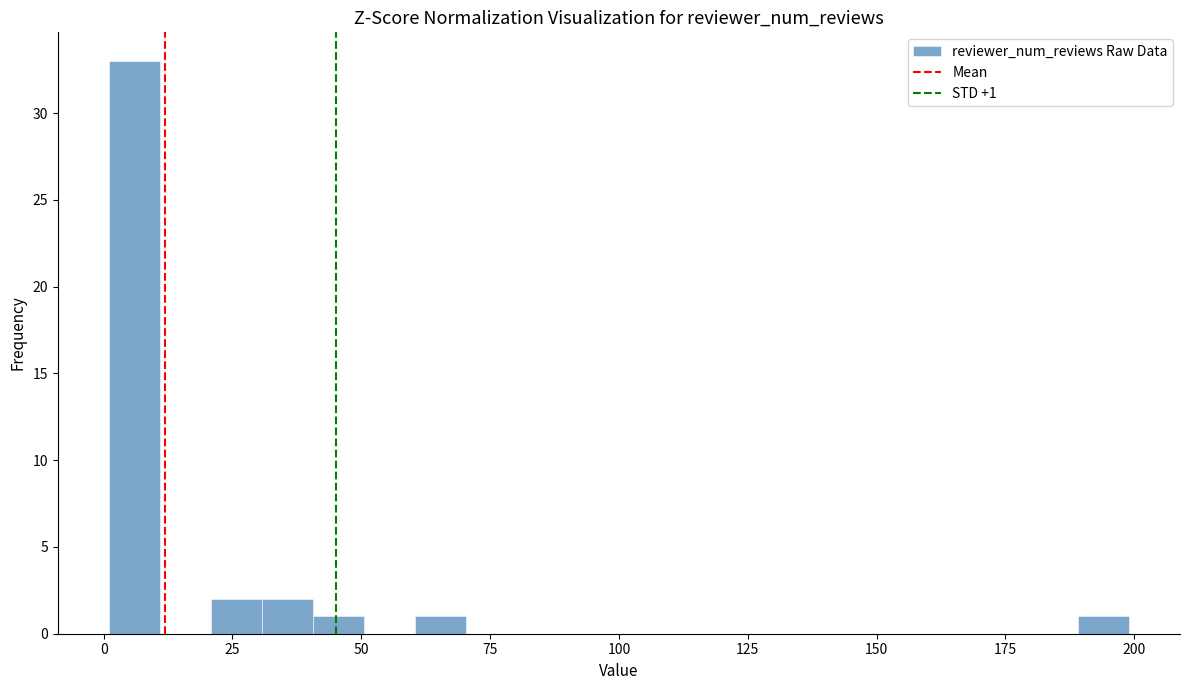

Around what value on the x-axis is the tallest bar? Give the approximate position of its centre, as read against the axis.

5